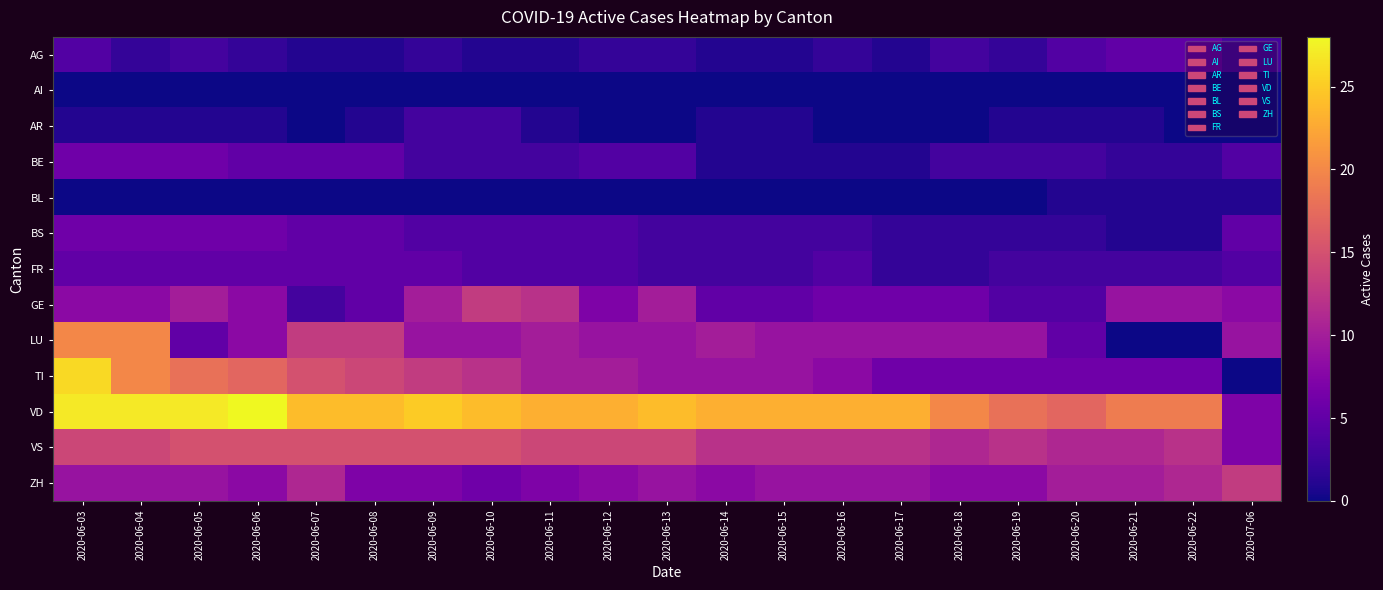

Which series has the largest total across all categories?

VD